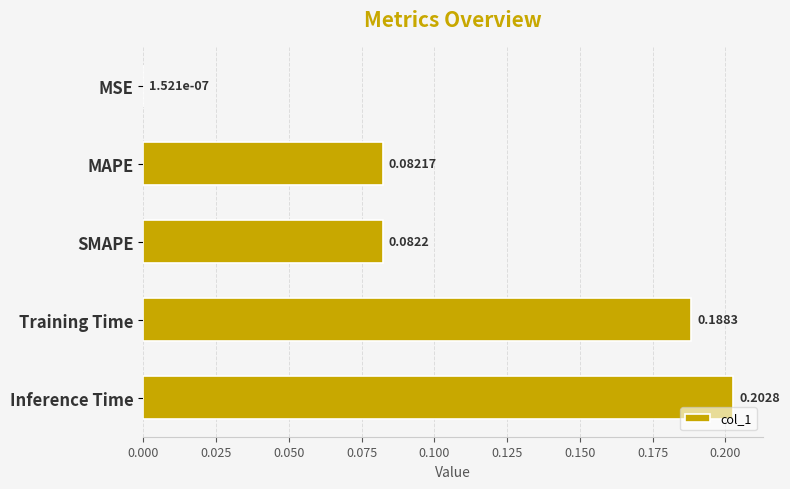

Which category has the highest value across all series?

Inference Time